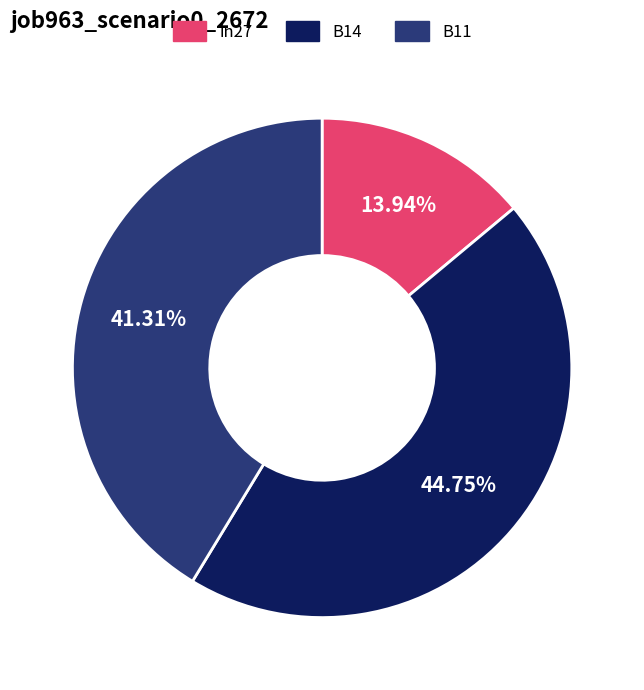

Count the number of slices in the pie.

3